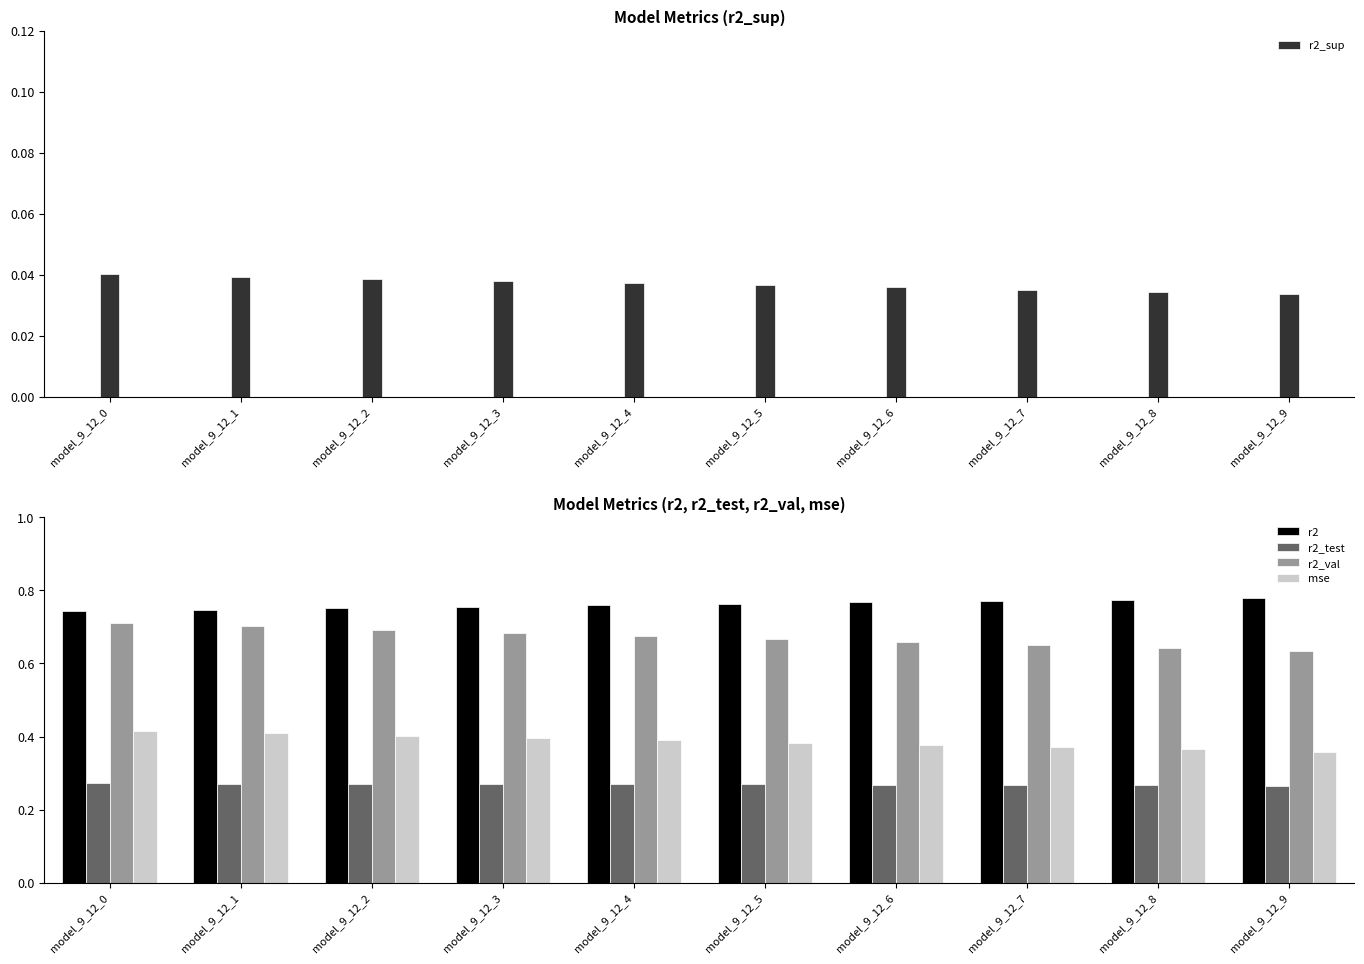

Reading left to right, transcribe all the data shown in this chart.

r2_sup: 0.0	0.0	0.0	0.0	0.0	0.0	0.0	0.0	0.0	0.0
r2: 0.7	0.7	0.8	0.8	0.8	0.8	0.8	0.8	0.8	0.8
r2_test: 0.3	0.3	0.3	0.3	0.3	0.3	0.3	0.3	0.3	0.3
r2_val: 0.7	0.7	0.7	0.7	0.7	0.7	0.7	0.7	0.6	0.6
mse: 0.4	0.4	0.4	0.4	0.4	0.4	0.4	0.4	0.4	0.4